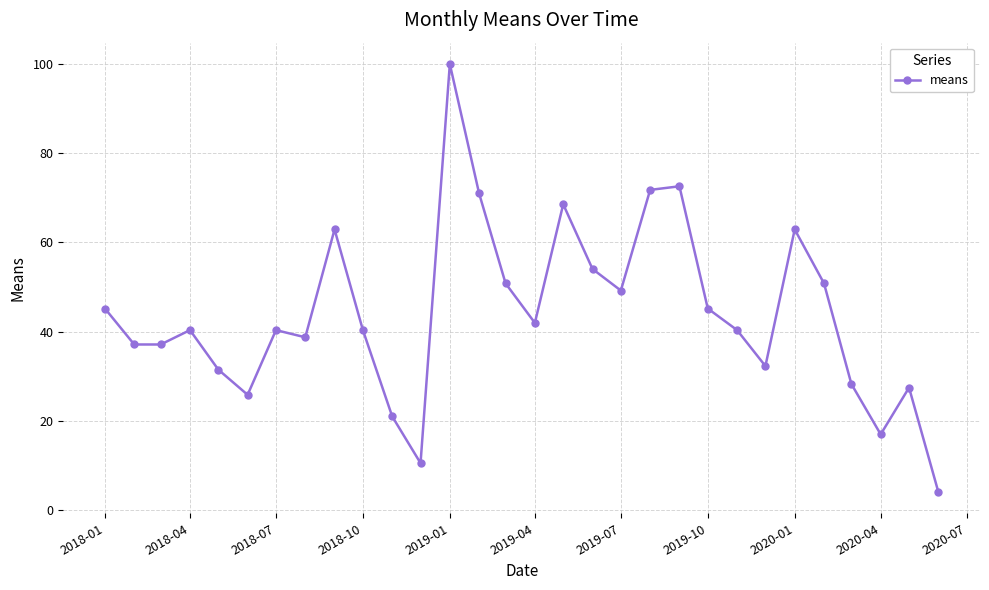

True or false: there are more than 2 points higher than both neighbors.

True